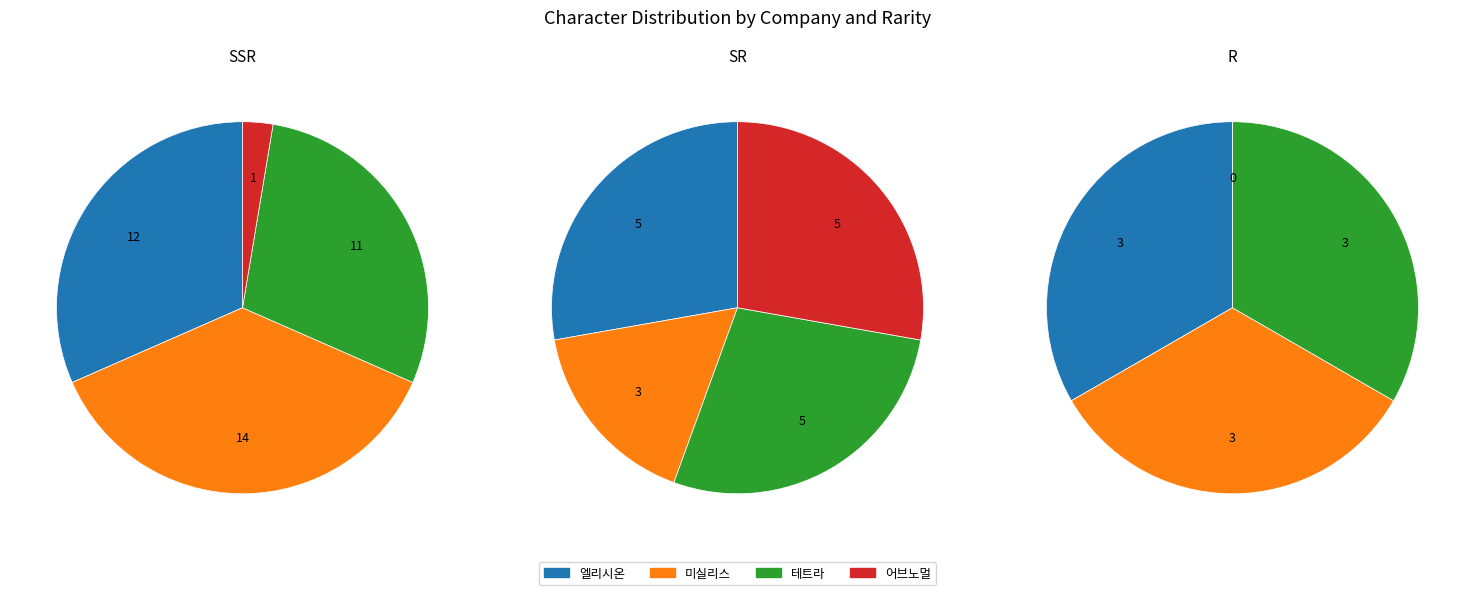

To the nearest percent, what is the difference between the largest and smallest slice percentages?

33%